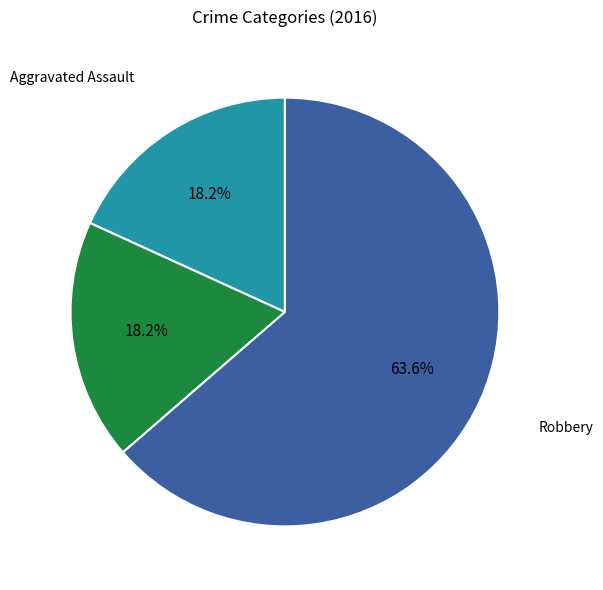

What percentage is the Robbery slice, to the nearest percent?

64%